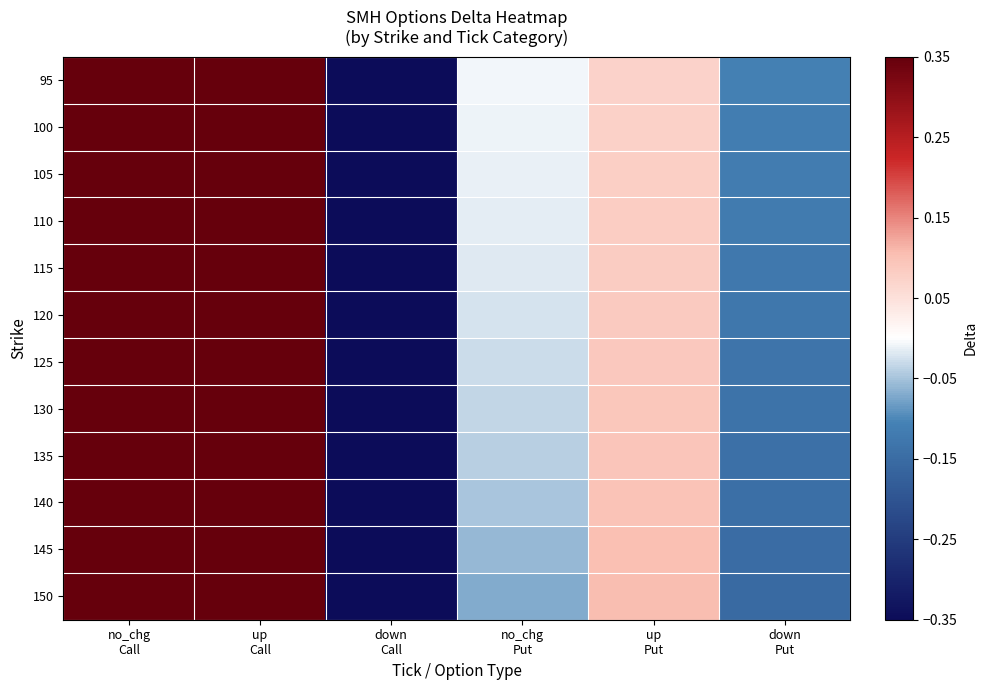

What is the total value across all series at down
Put?

-1.6